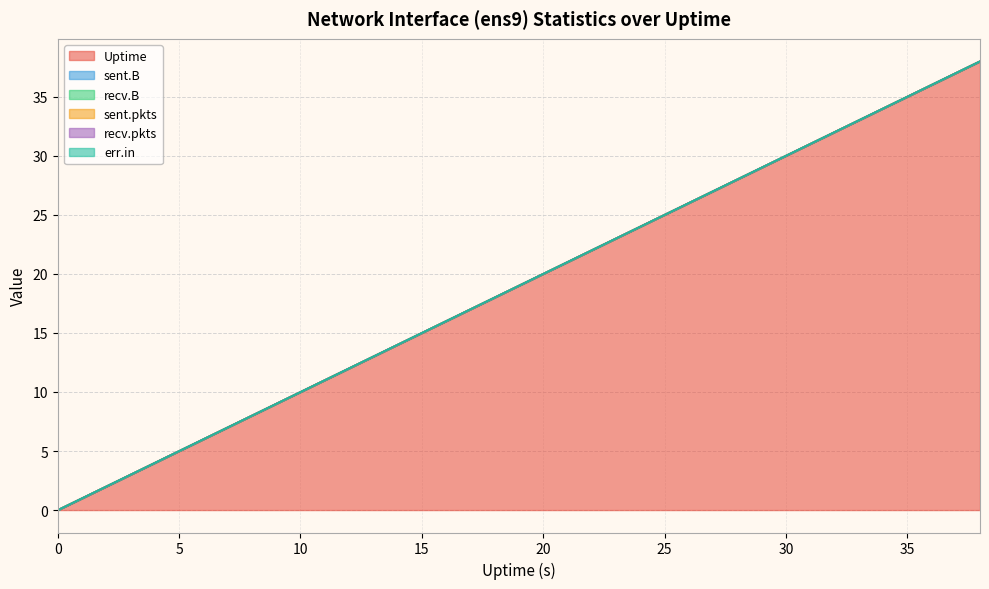

At which category is the sum across all series the highest?

38